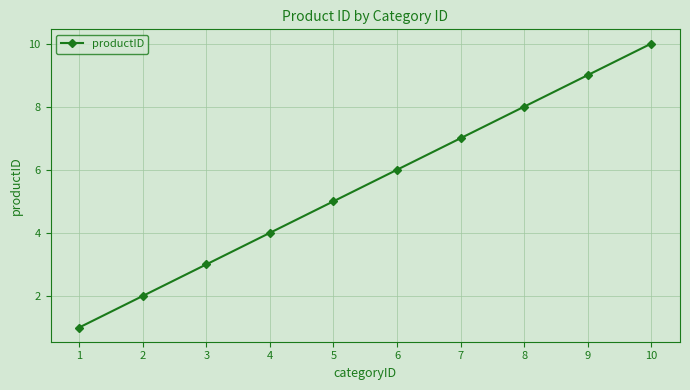

Which label corresponds to the largest value in the chart?

10